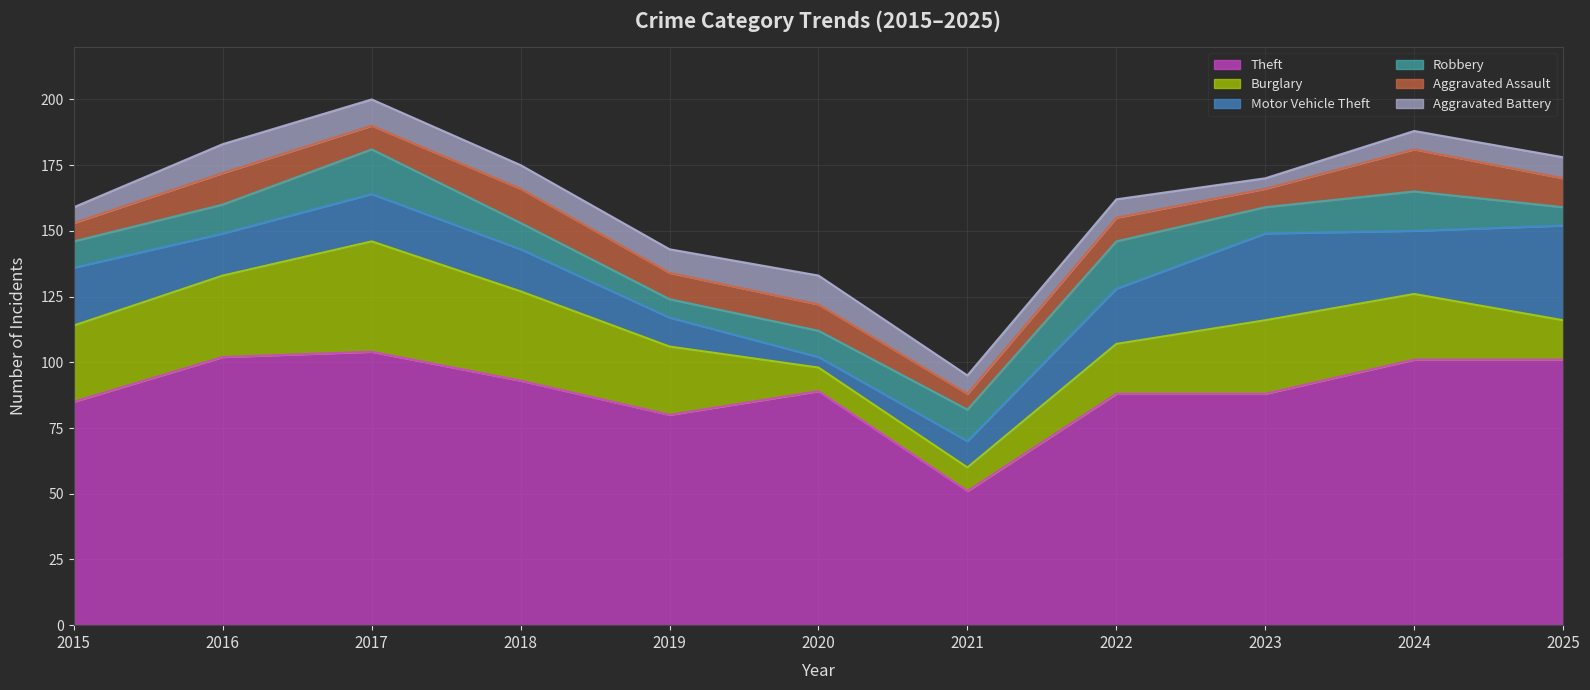

The Burglary series shows 15 at 2025. True or false?

True